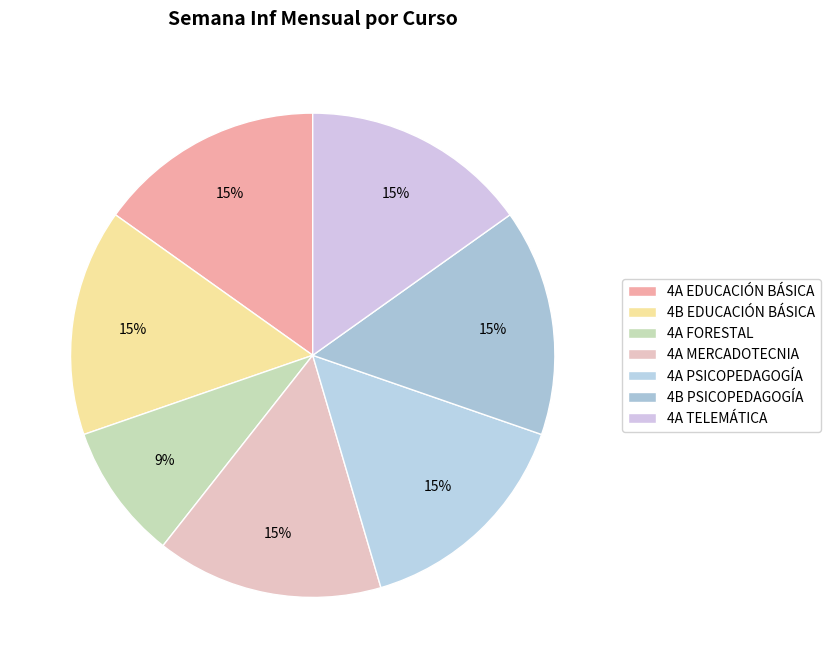

The 4A TELEMÁTICA slice represents 15% of the pie. True or false?

True